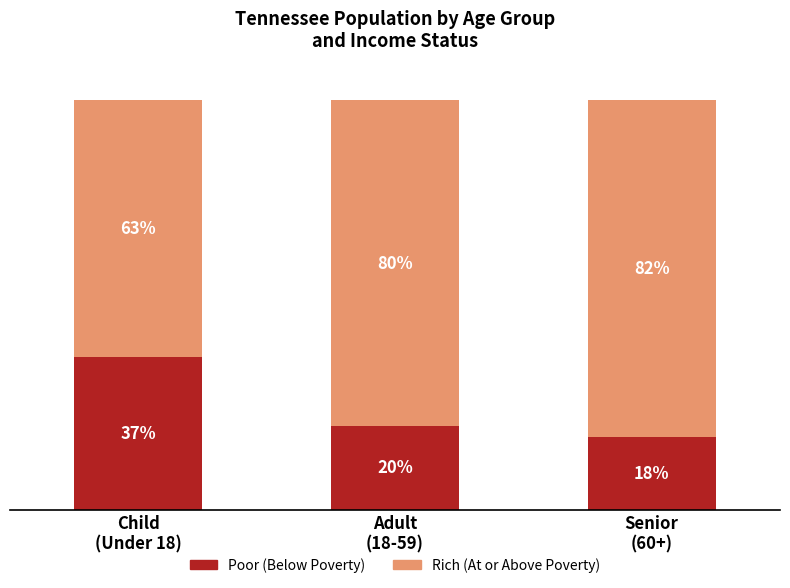

At how many categories does at least one series exceed 0?

3